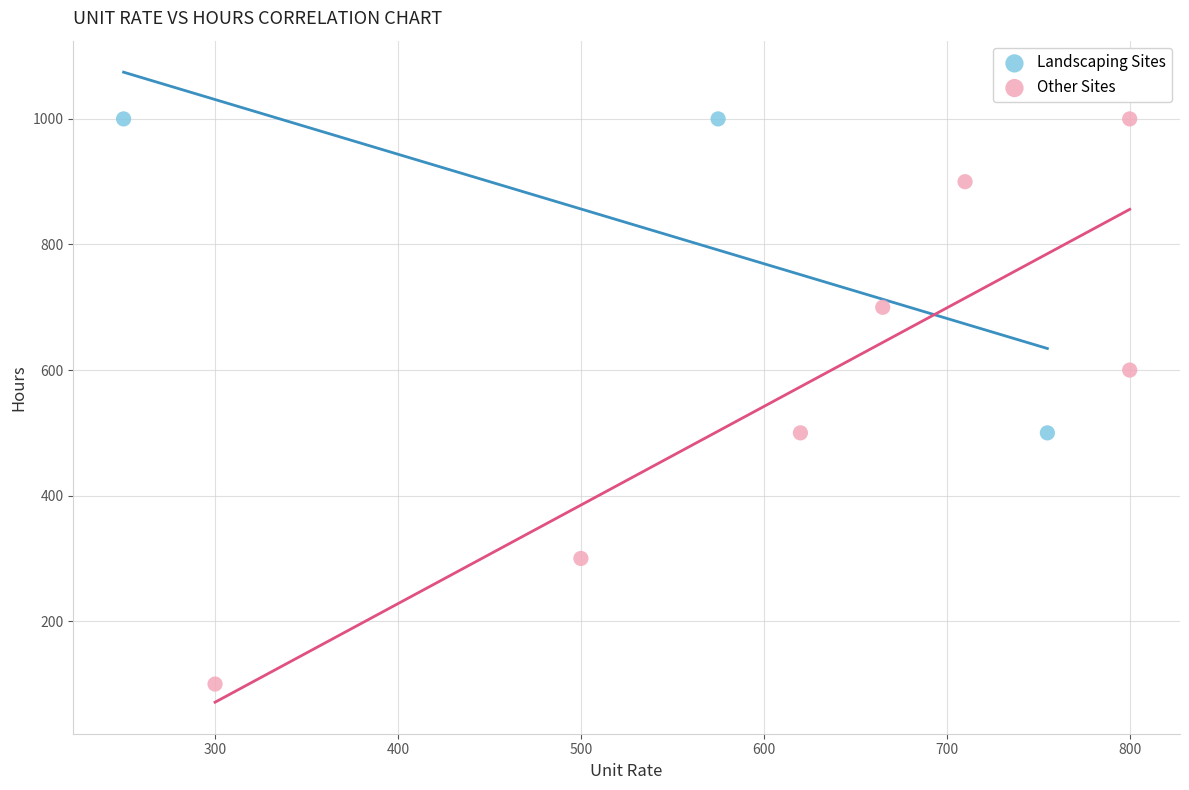

Which series reaches the minimum Y coordinate?

Other Sites